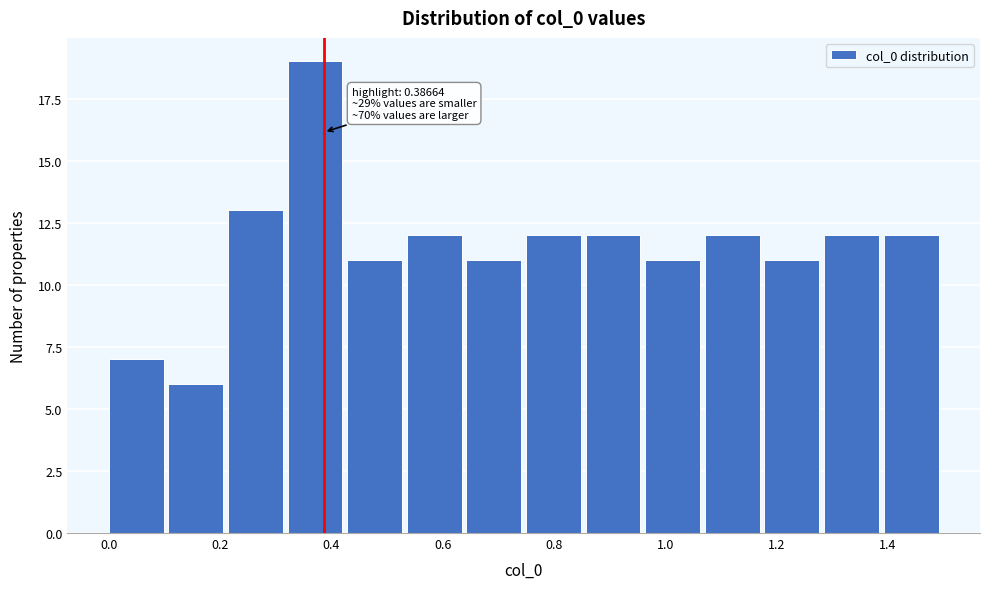

Which range on the x-axis has the tallest bar?

0.32 to 0.42